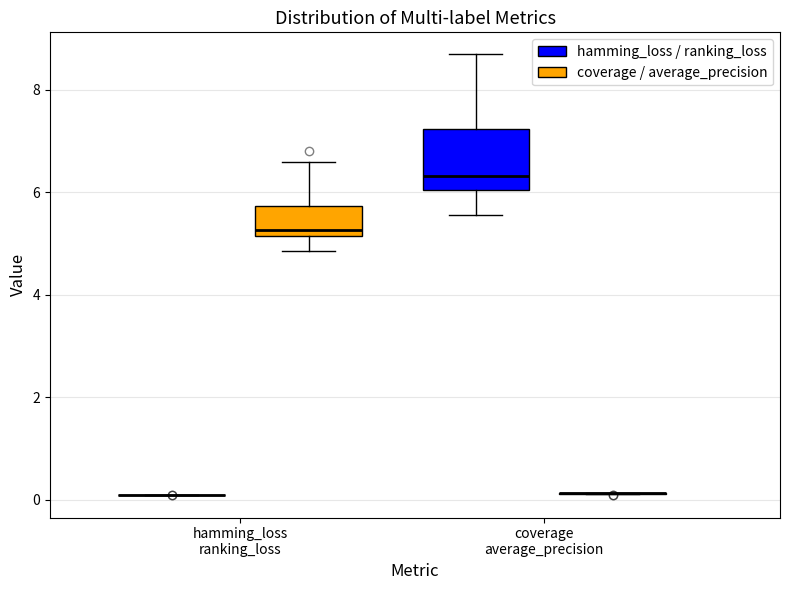

Reading left to right, read every box against the y-axis: the position of its median line, the range the box covers, and the ends of its whiskers. The values are not printed on the chart, so give them approximately, as read against the axis.

hamming_loss ranking_loss (hamming_loss / ranking_loss): box collapsed to a line at 0.0, whiskers 0.0 to 0.0
hamming_loss ranking_loss (coverage / average_precision): median 5.2 (just above the box's lower edge), box 5.2 to 5.8, whiskers 4.8 to 6.6
coverage average_precision (hamming_loss / ranking_loss): median 6.4, box 6.0 to 7.2, whiskers 5.6 to 8.6
coverage average_precision (coverage / average_precision): box collapsed to a line at 0.2, whiskers 0.2 to 0.2